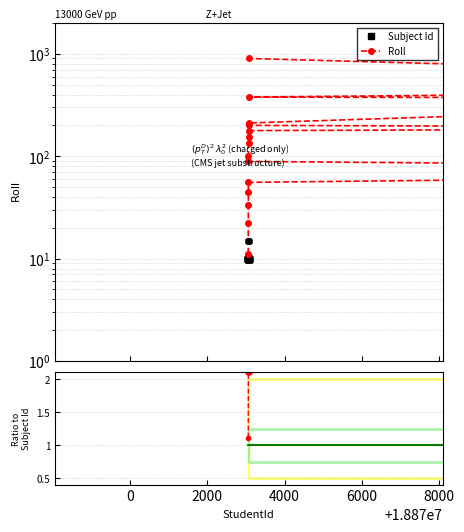

List the series in order of their peak value, highest first.

Roll, Subject Id, Ratio Roll/Subject Id